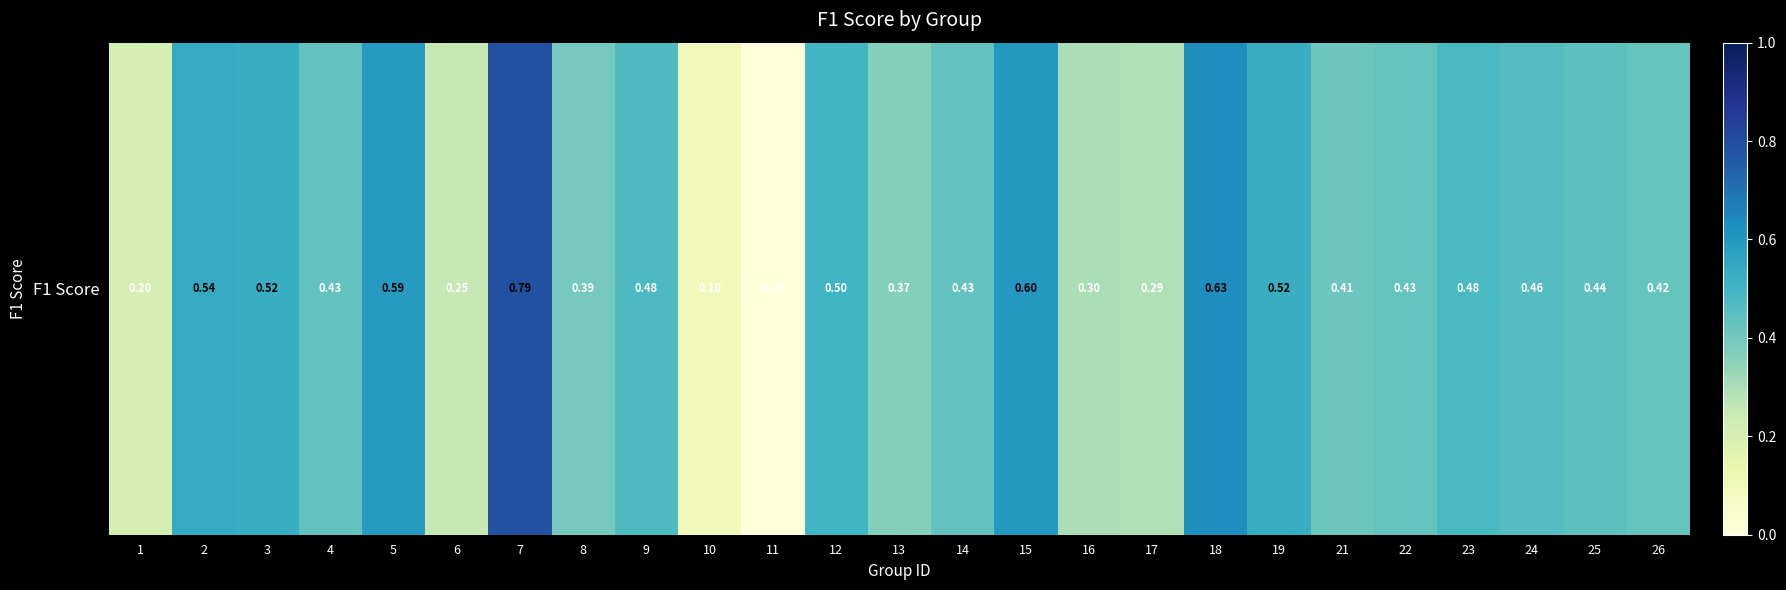

What is the difference between the maximum and minimum values?

0.8